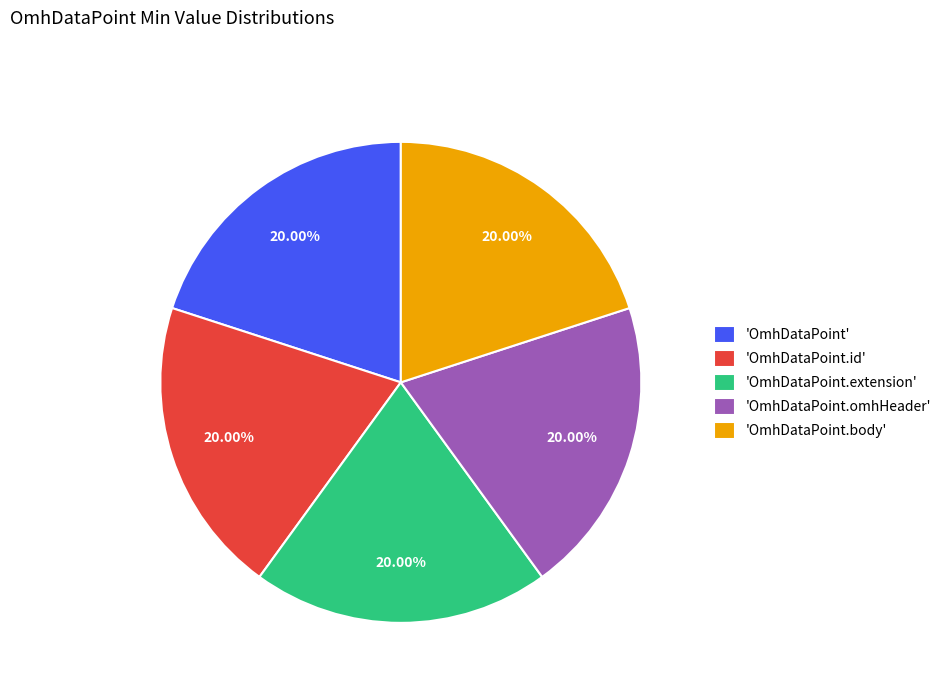

Does 'OmhDataPoint.body' account for over 50% of the chart?

No